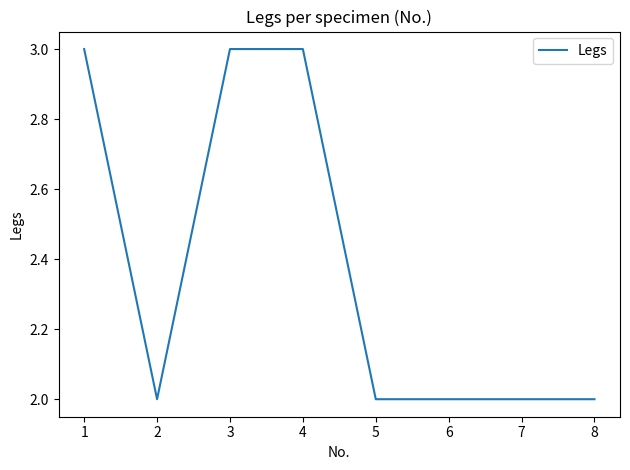

What is the difference between the second highest and second lowest values?

1